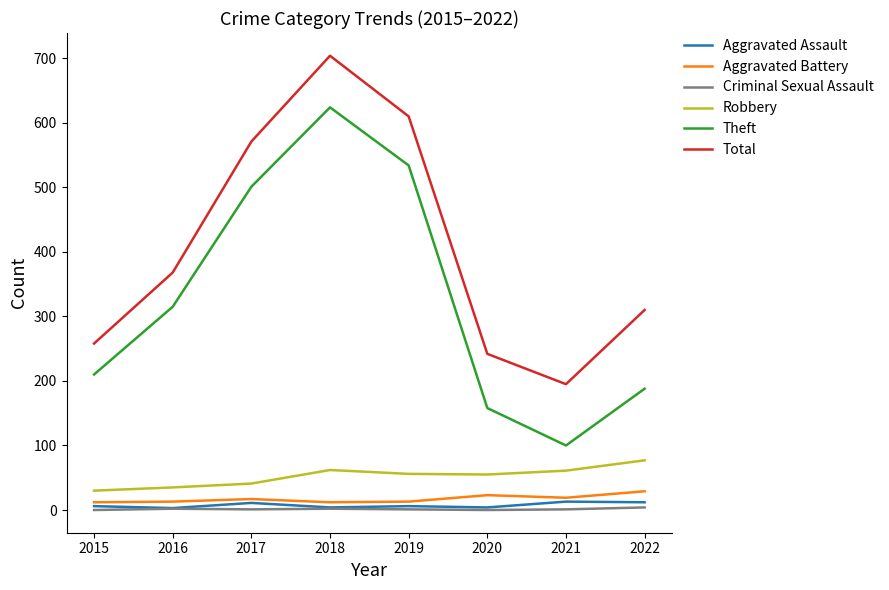

Which series changed the most between 2017 and 2019?

Total